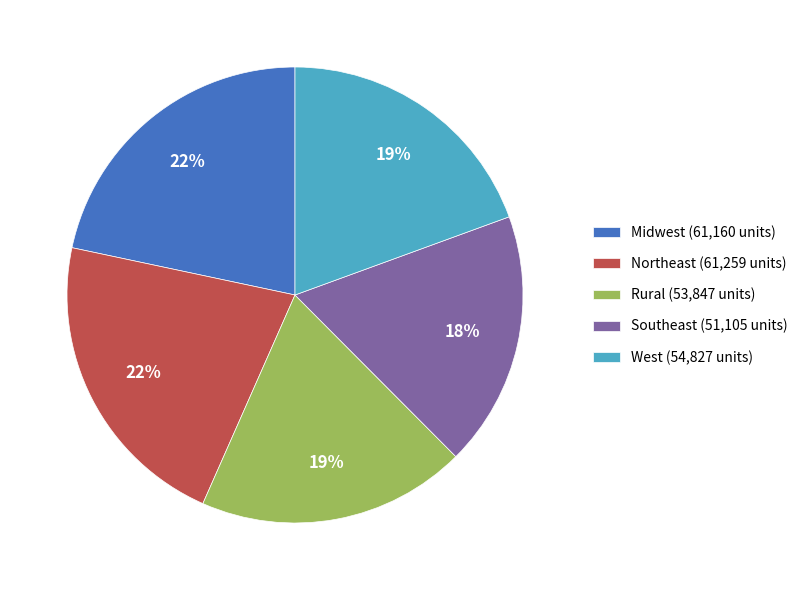

To the nearest percent, what portion does West represent?

19%